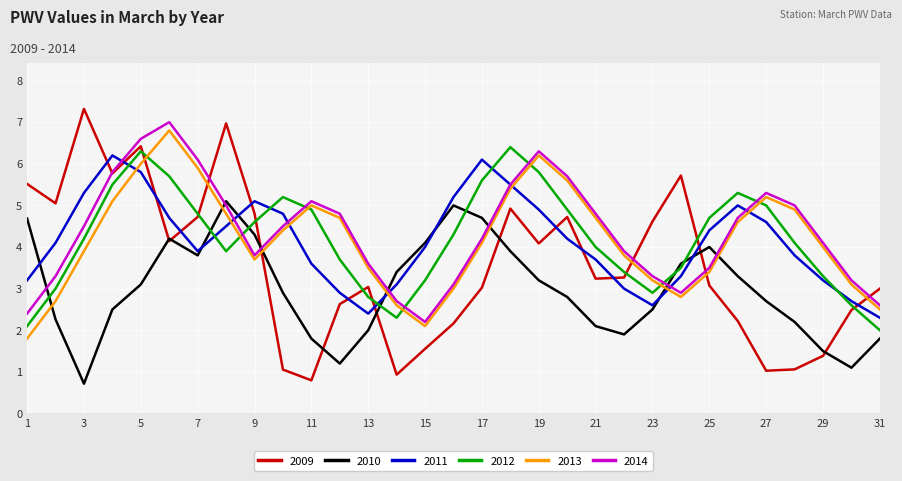

Which series has the widest spread of values?

2009